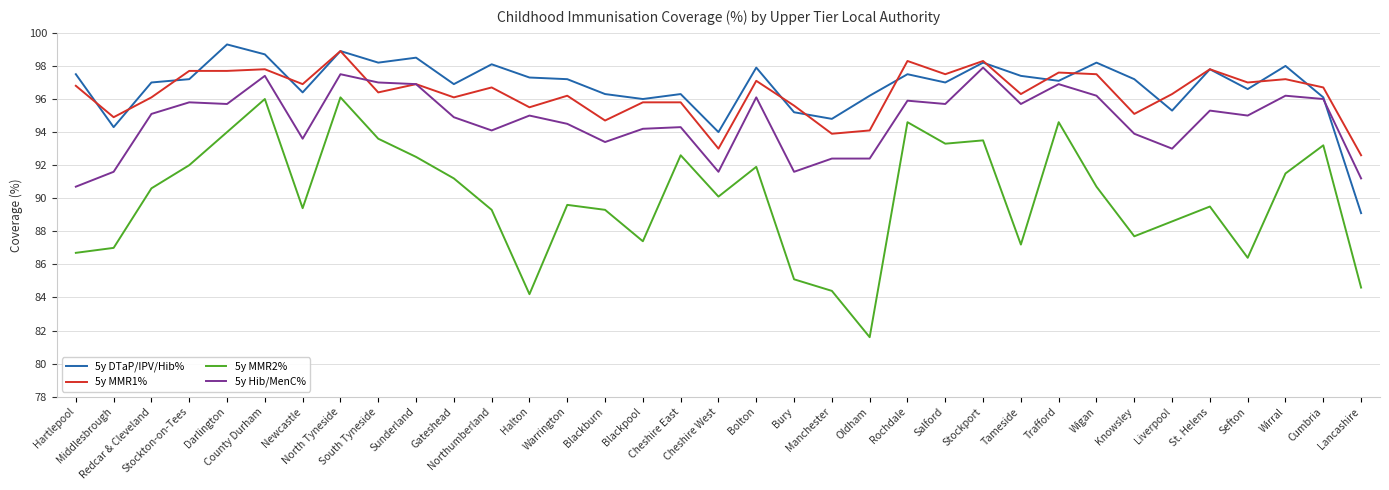

Which series has the largest range (max minus min)?

5y MMR2%